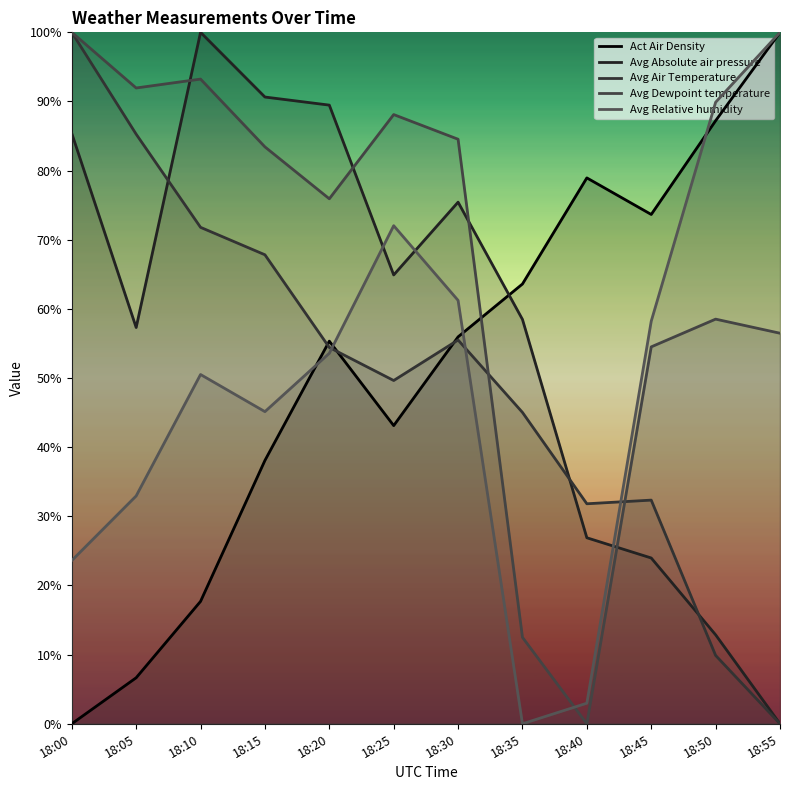

True or false: Act Air Density and Avg Air Temperature cross at least once.

True